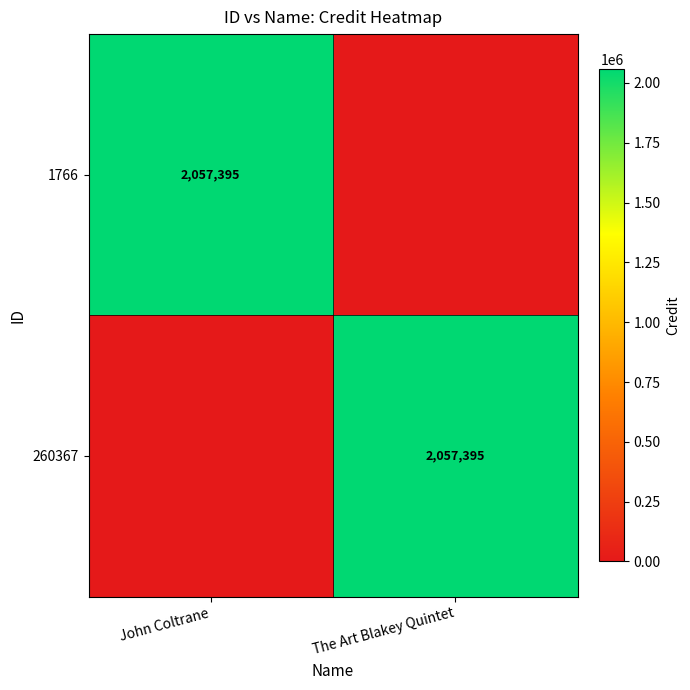

True or false: 1766 has a value of 2057395 at John Coltrane.

True